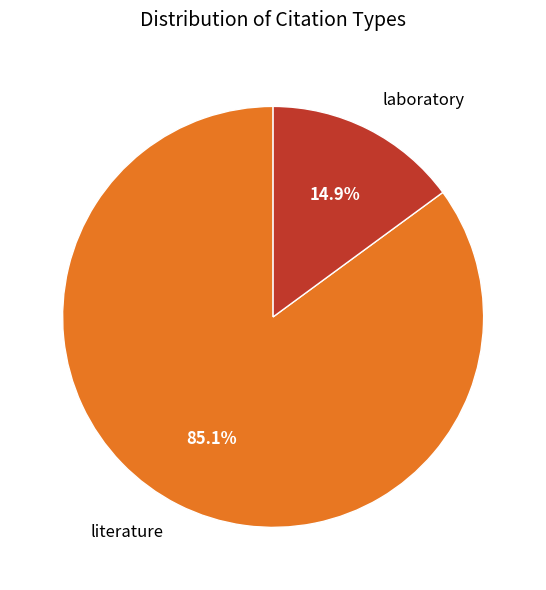

To the nearest percent, what portion does laboratory represent?

15%